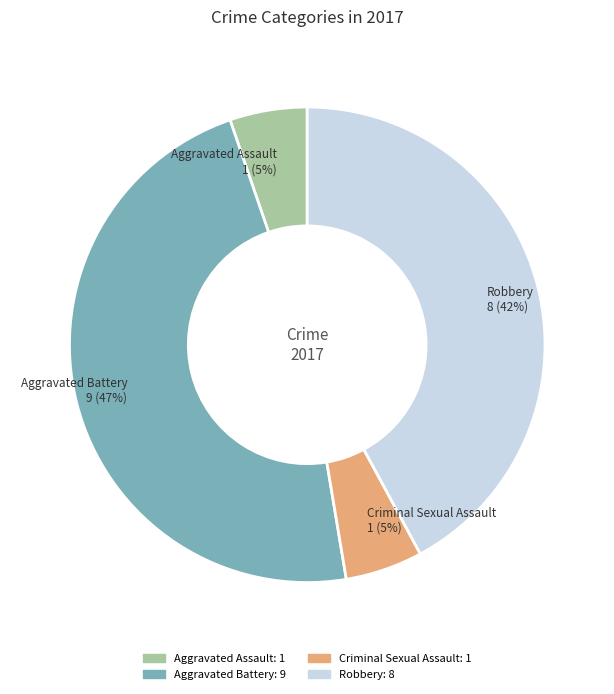

To the nearest percent, what is the average slice percentage?

25%